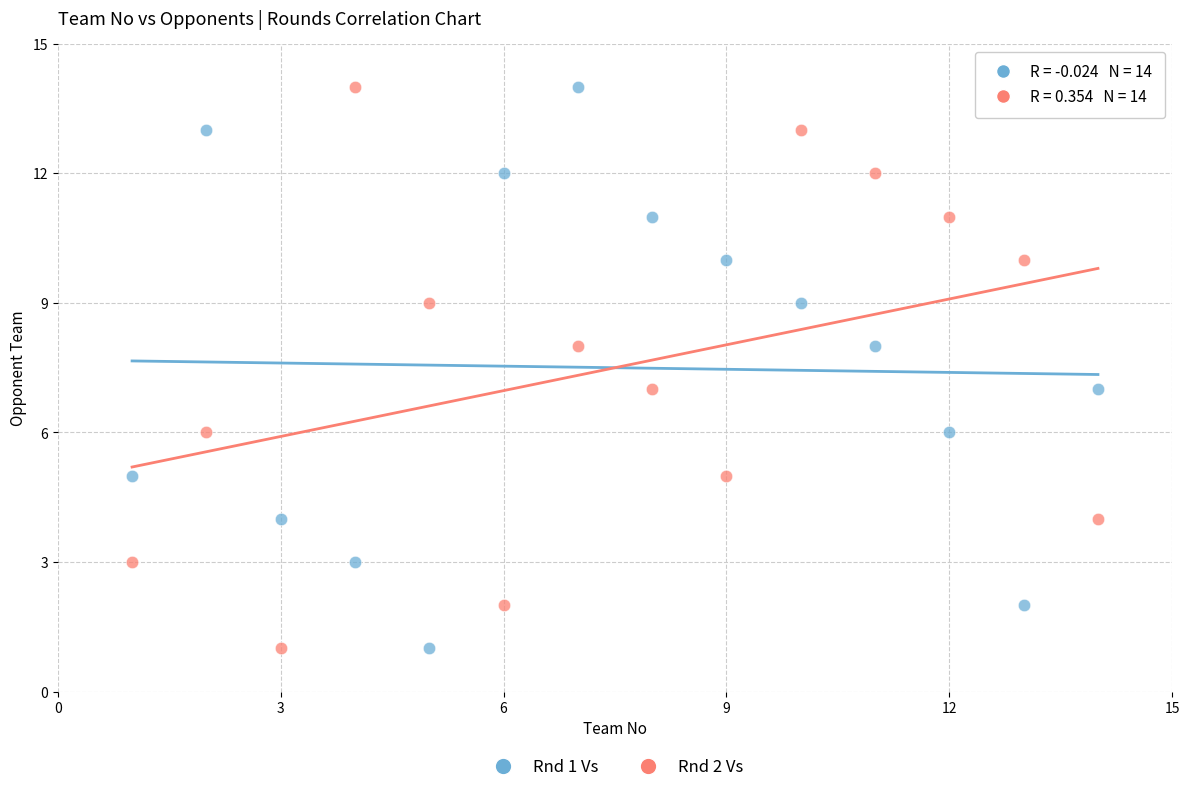

What is the X range (max minus min) for the scatter plot?

13